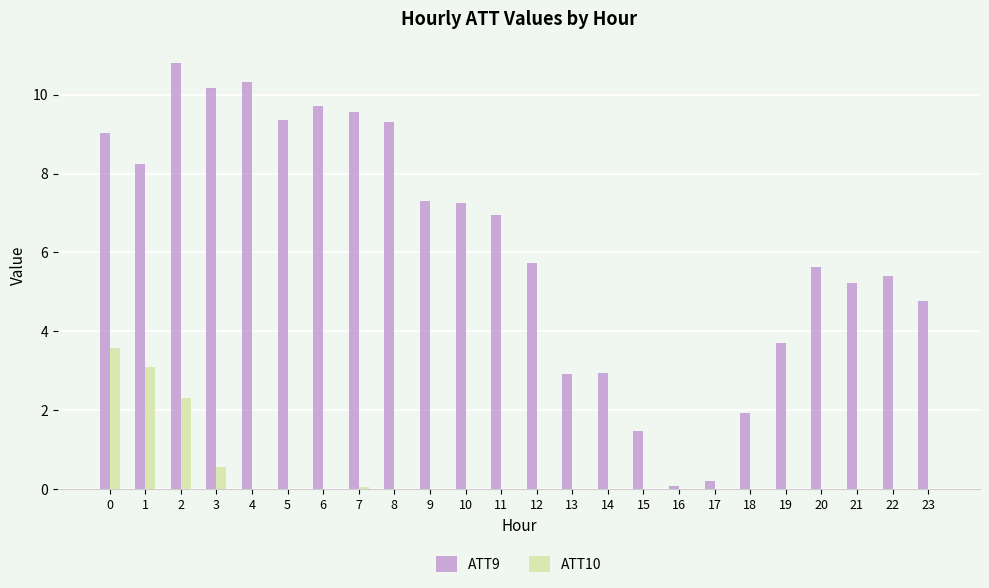

What is the total value across all series at 11?

6.9